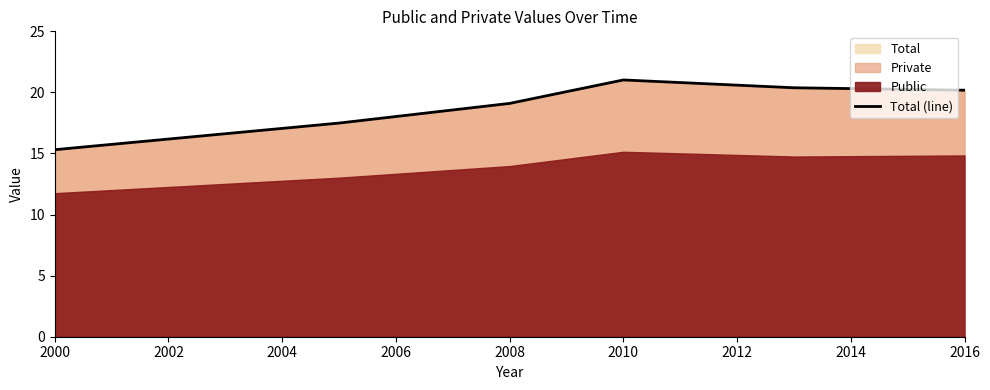

Which label corresponds to the smallest value in the chart?

2000